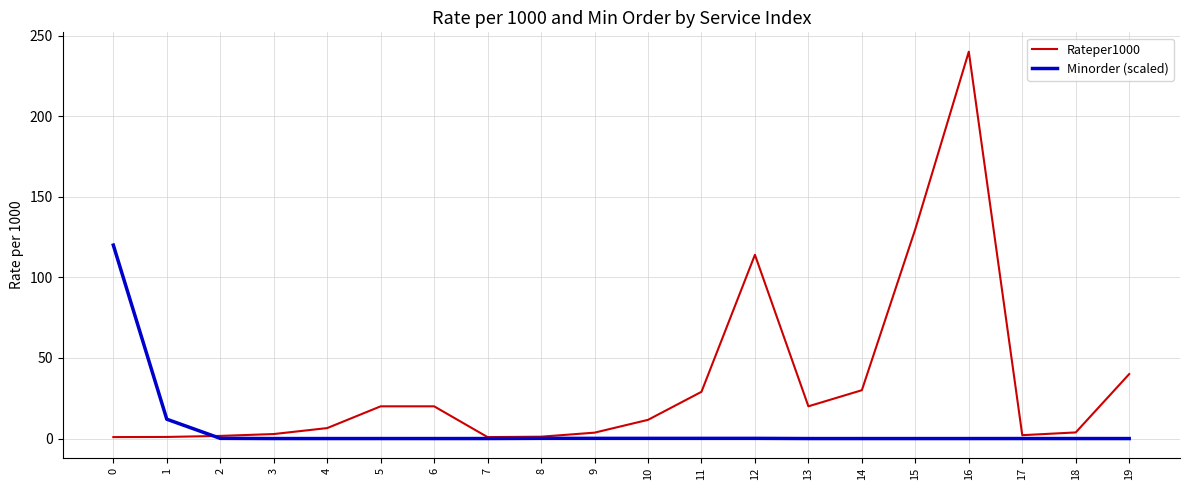

Is it true that Rateper1000 equals 20.0 at 13?

True